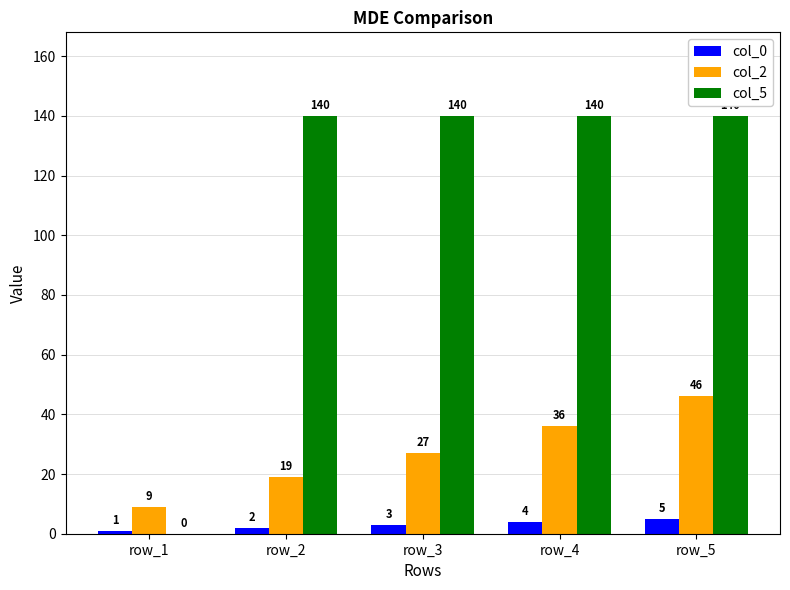

Which series changed the most between row_3 and row_4?

col_2